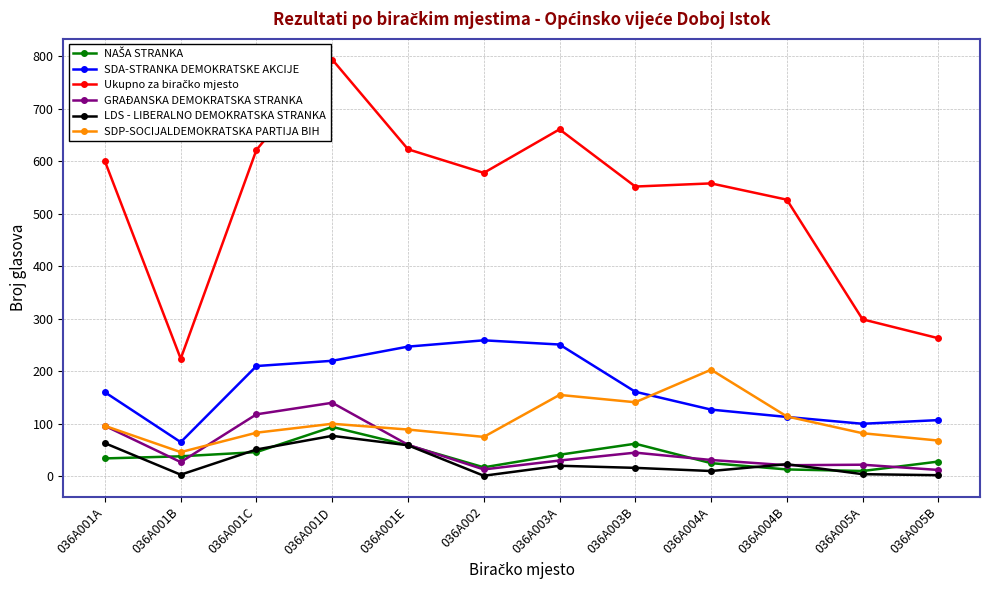

How many values in the GRAÐANSKA DEMOKRATSKA STRANKA series are below 31?

6